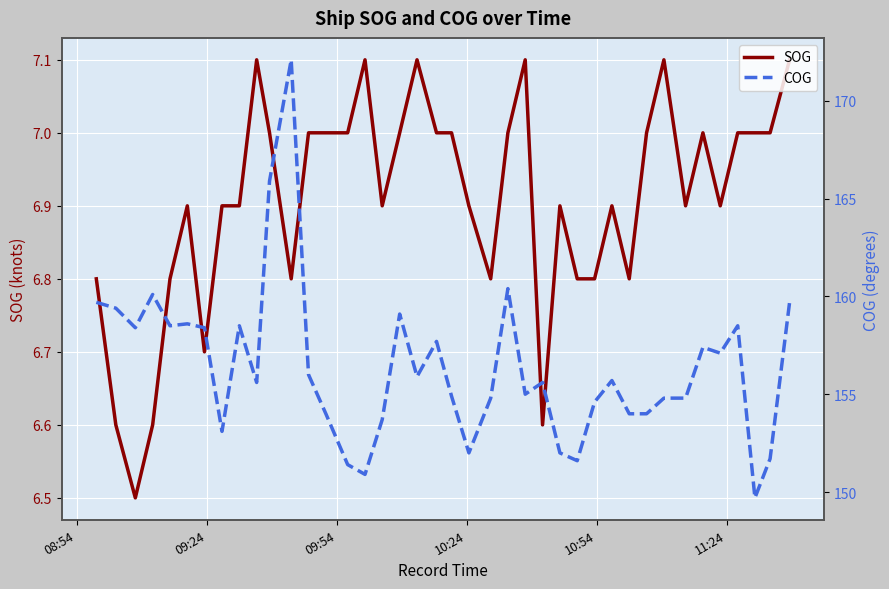

Which series has the widest spread of values?

COG